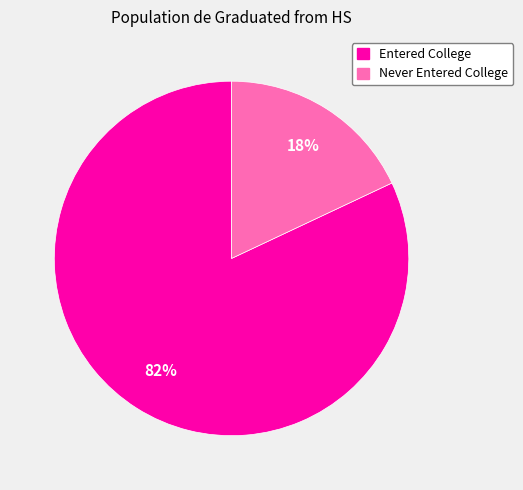

To the nearest percent, what is the average slice percentage?

50%